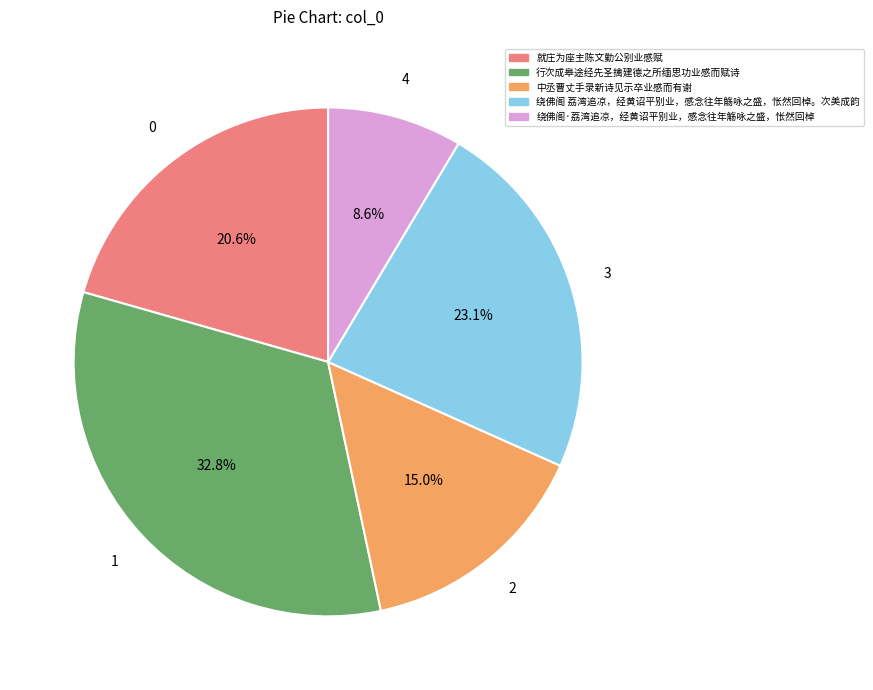

Rank the categories by value from lowest to highest.

绕佛阁·荔湾追凉，经黄诏平别业，感念往年觞咏之盛，怅然回棹, 中丞曹丈手录新诗见示卒业感而有谢, 就庄为座主陈文勤公别业感赋, 绕佛阁 荔湾追凉，经黄诏平别业，感念往年觞咏之盛，怅然回棹。次美成韵, 行次成皋途经先圣擒建德之所缅思功业感而赋诗